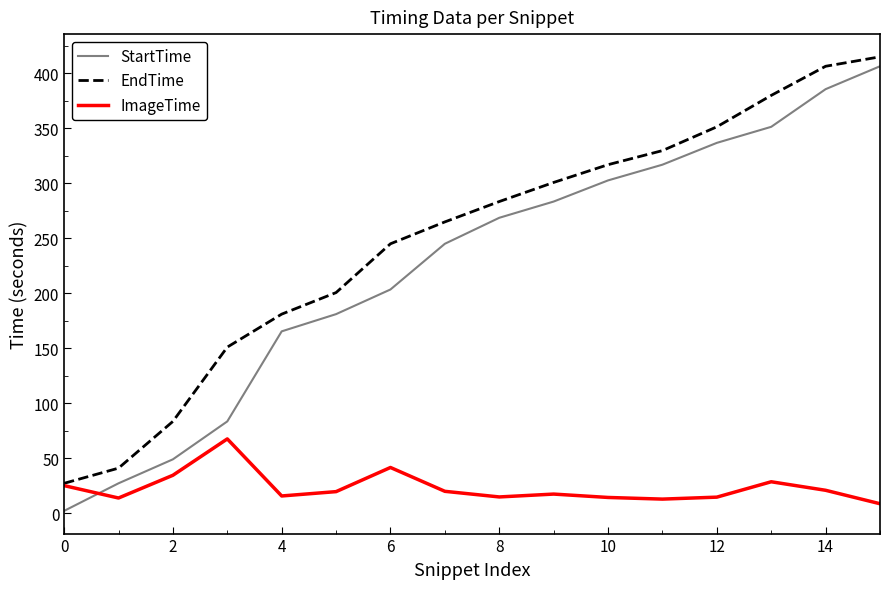

After their last crossing, which series has the higher values: ImageTime or StartTime?

StartTime